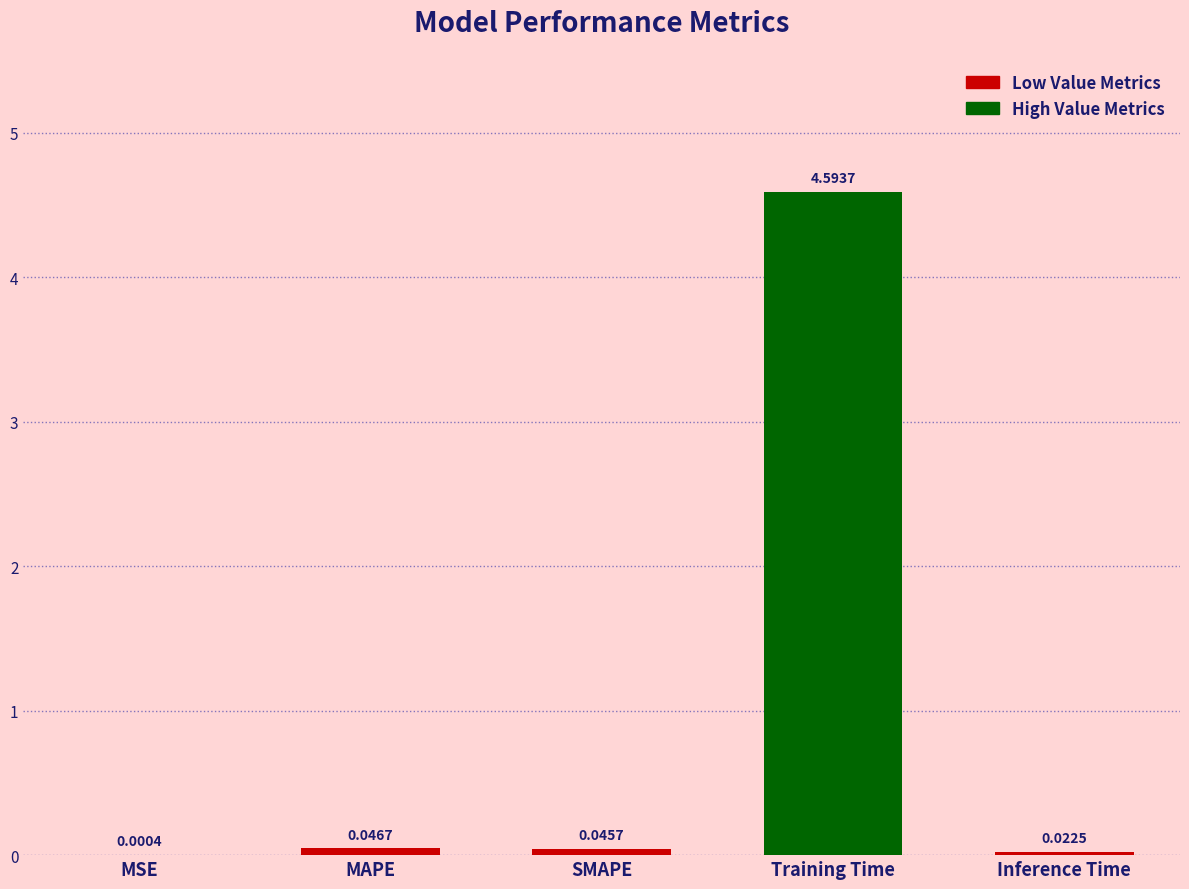

Between Inference Time and SMAPE, which is larger?

SMAPE